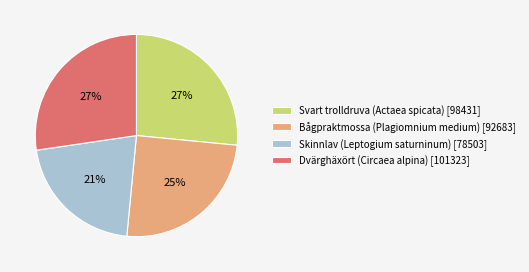

The Svart trolldruva (Actaea spicata) [98431] slice represents 27% of the pie. True or false?

True